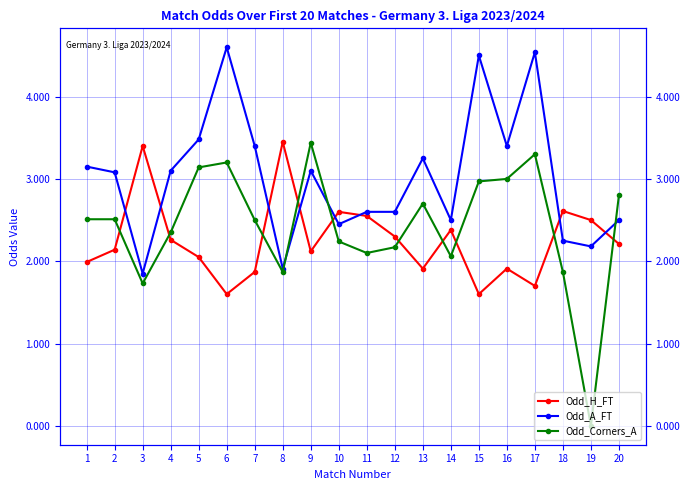

Where is the first local minimum for Odd_Corners_A?

3